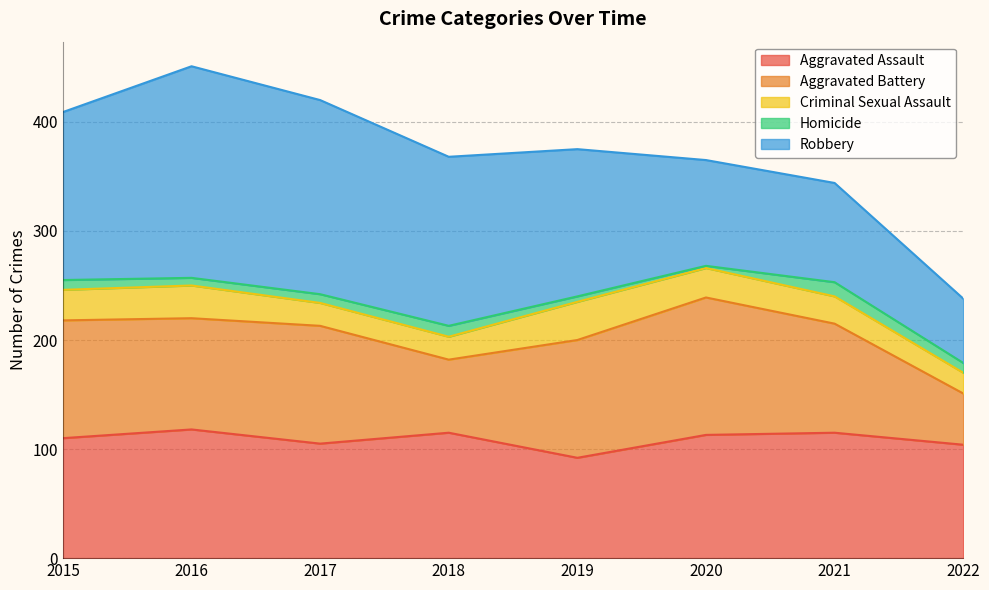

What is the minimum value shown in the chart?

2